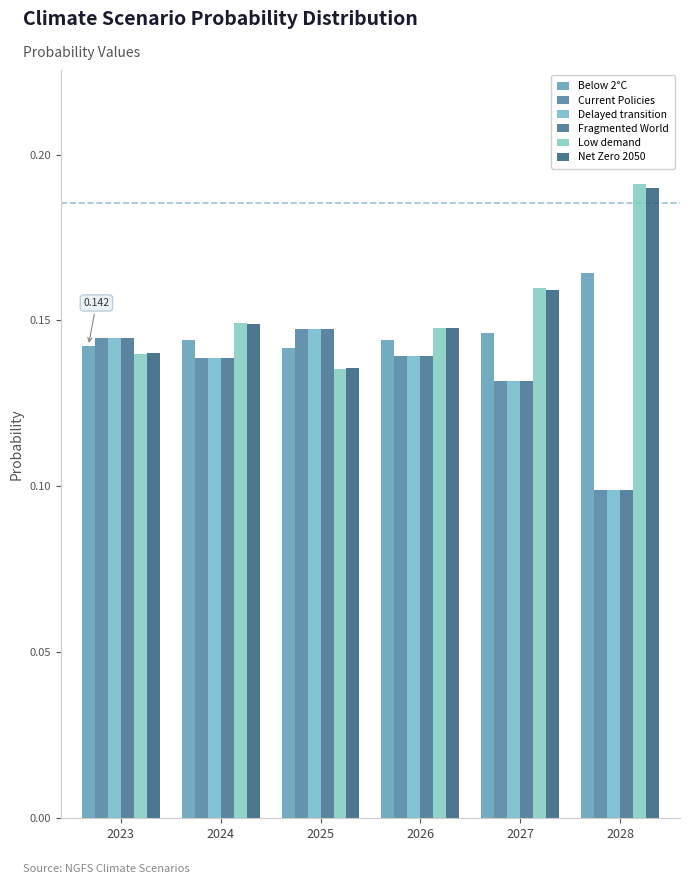

Count the number of categories in the chart.

6